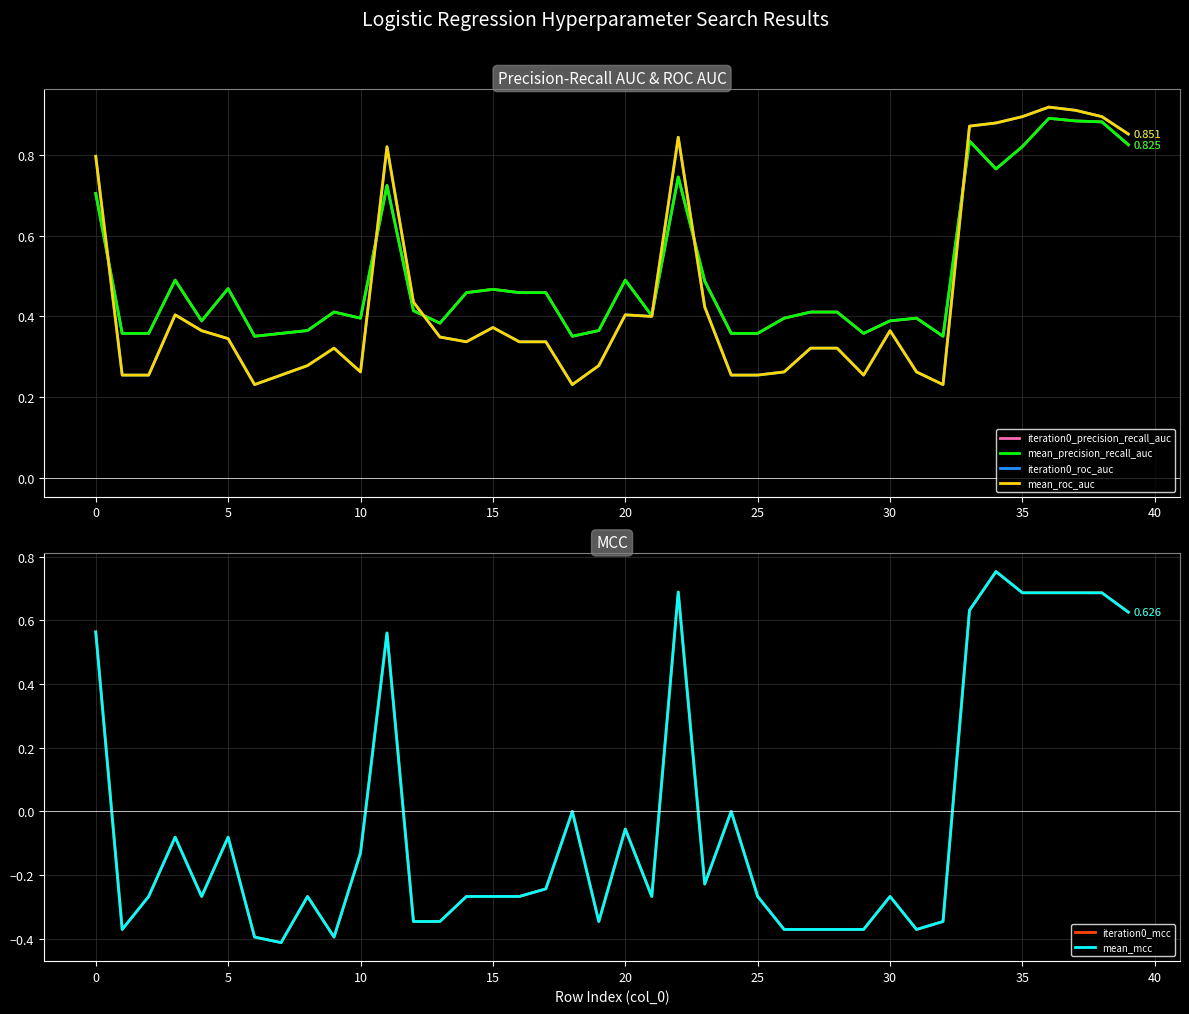

The value of mean_mcc at 33 is 1.1. True or false?

False